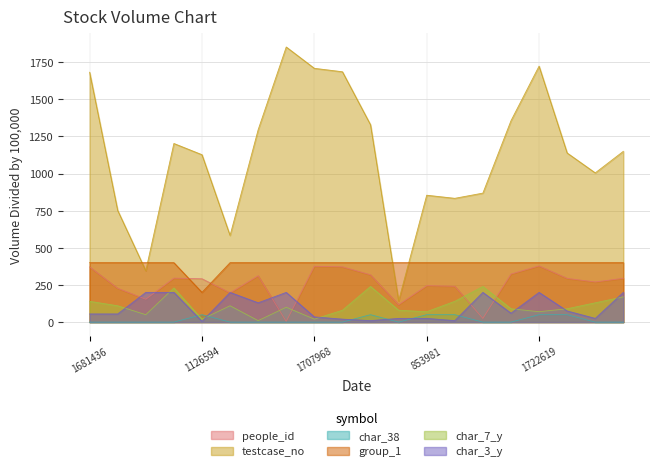

How many interior local peaks does the char_38 series have?

2